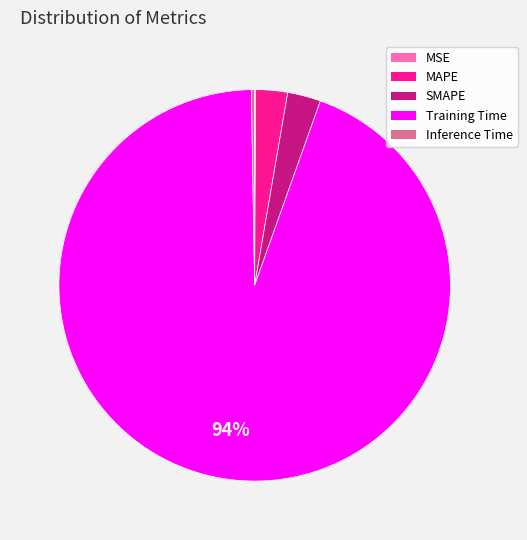

What is the largest slice in the pie chart?

Training Time